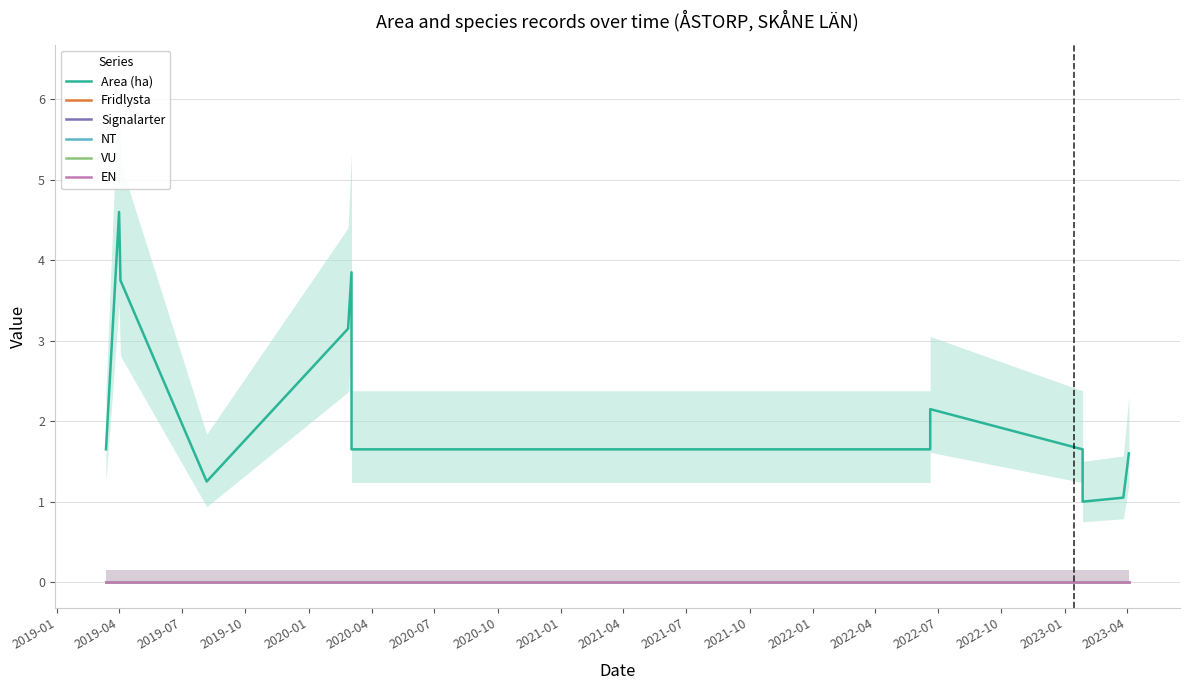

Rank the categories by VU value from highest to lowest.

2019-01, 2019-04, 2019-07, 2019-10, 2020-01, 2020-04, 2020-07, 2020-10, 2021-01, 2021-04, 2021-07, 2021-10, 2022-01, 2022-04